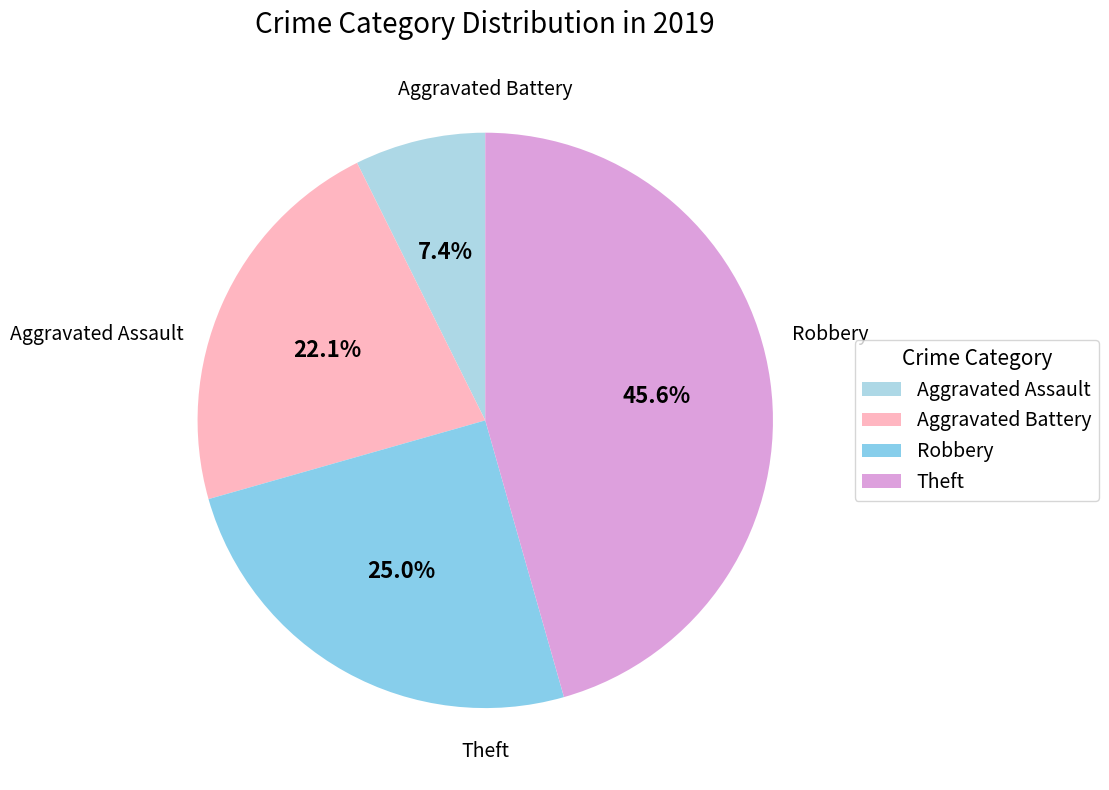

Rank the categories by value from lowest to highest.

Aggravated Assault, Aggravated Battery, Robbery, Theft